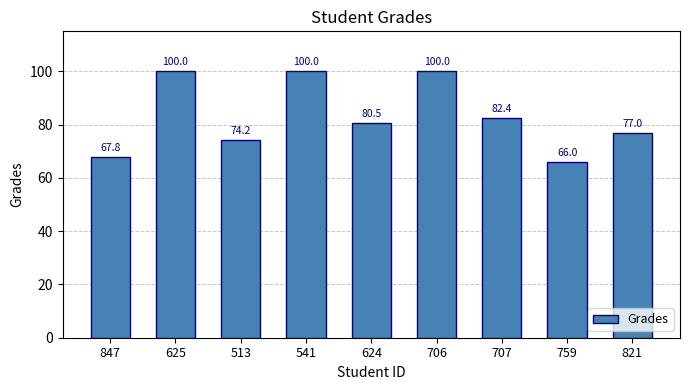

What is the value of the 1st bar from the left?

67.8